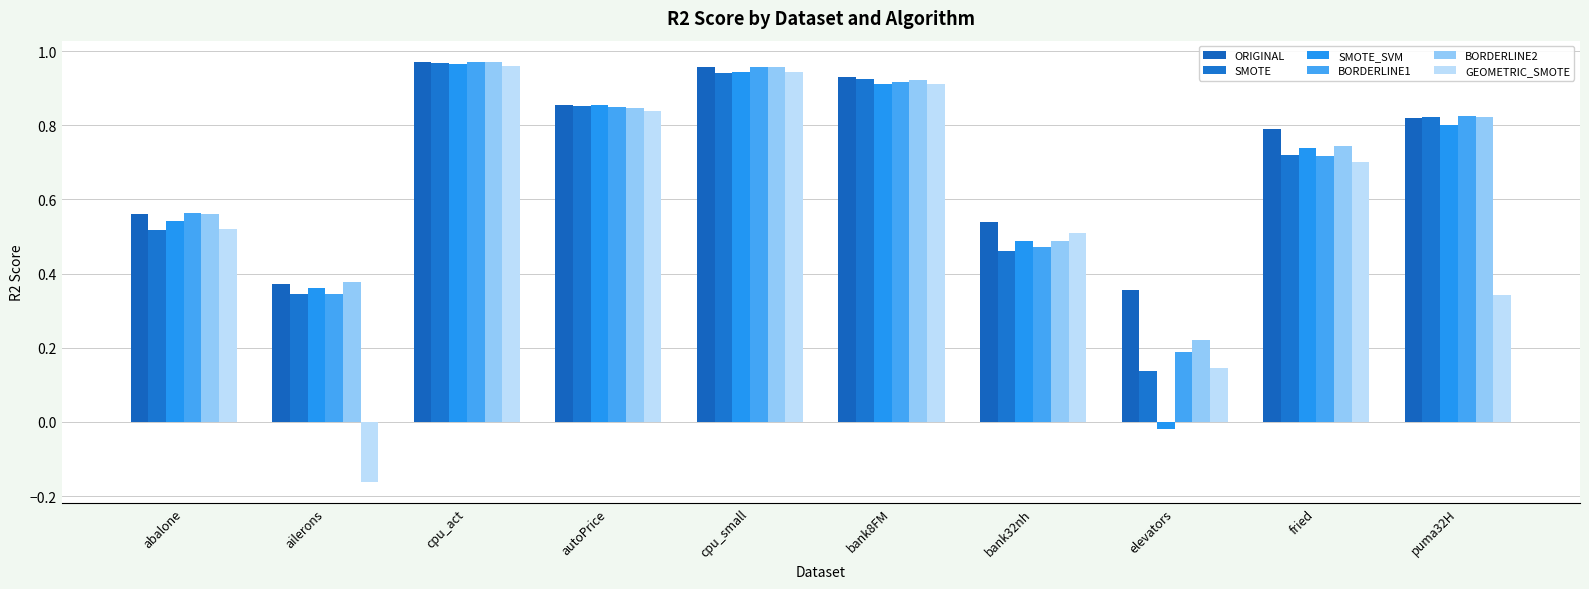

What is the average value of the SMOTE_SVM series?

0.7